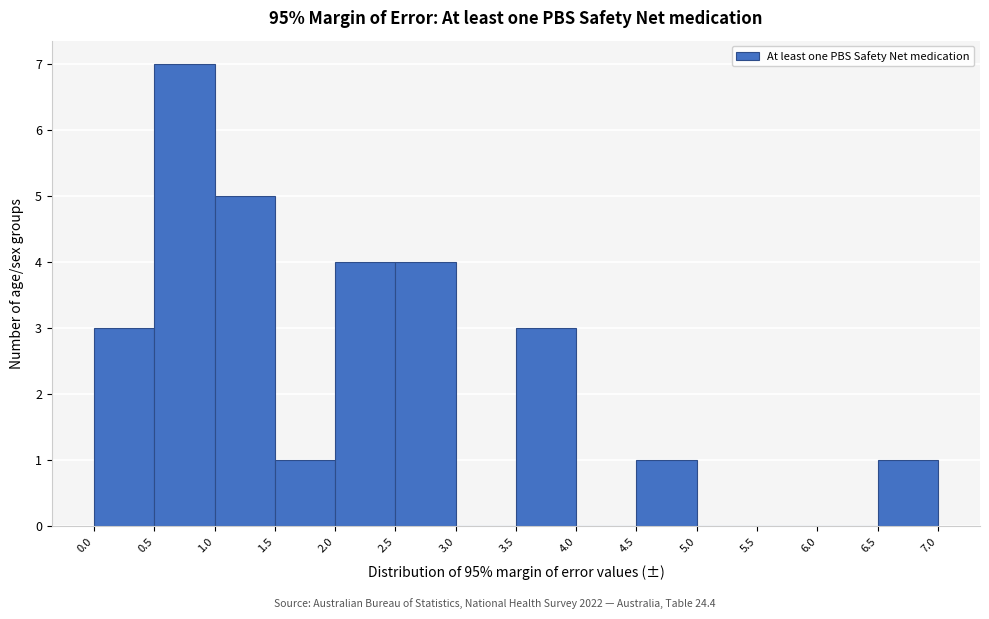

Reading left to right, transcribe this chart: for each bar, give the range it covers on the x-axis and its height. The values are not printed on the chart, so give them approximately, as read against the axis.

0.0 to 0.5: 3
0.5 to 1.0: 7
1.0 to 1.5: 5
1.5 to 2.0: 1
2.0 to 2.5: 4
2.5 to 3.0: 4
3.0 to 3.5: 0
3.5 to 4.0: 3
4.0 to 4.5: 0
4.5 to 5.0: 1
5.0 to 5.5: 0
5.5 to 6.0: 0
6.0 to 6.5: 0
6.5 to 7.0: 1